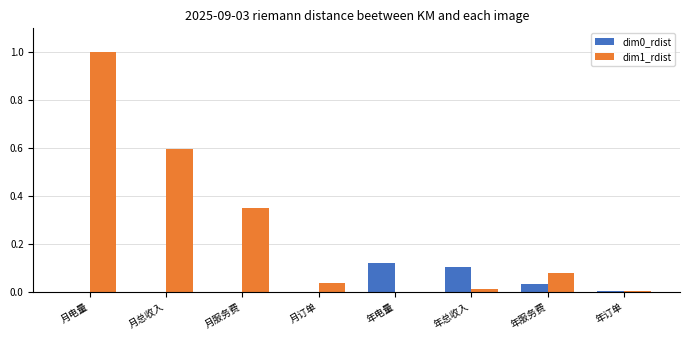

At which category is the sum across all series the highest?

月电量